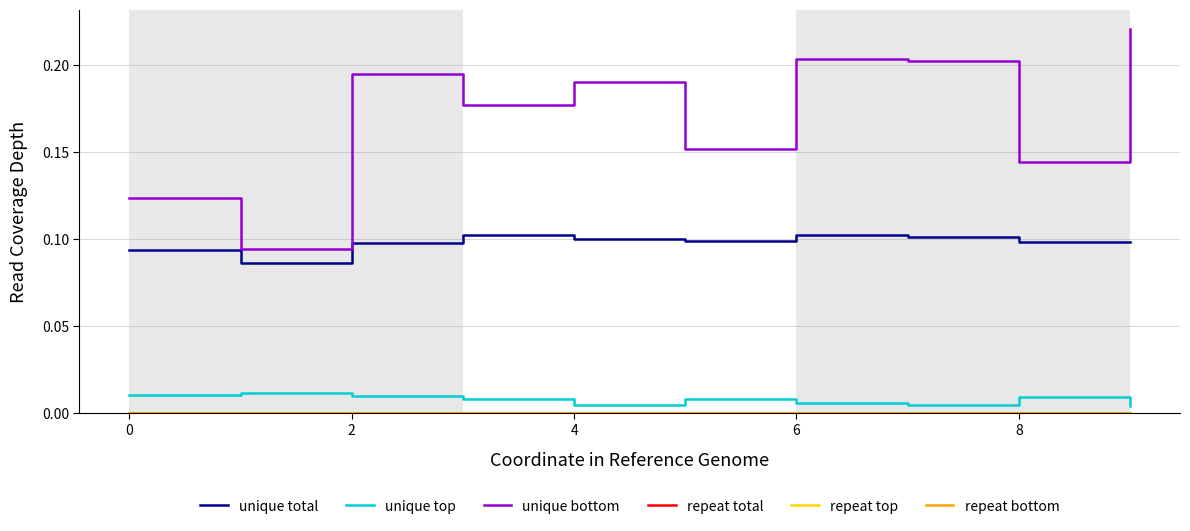

Does the chart have visible grid lines?

Yes